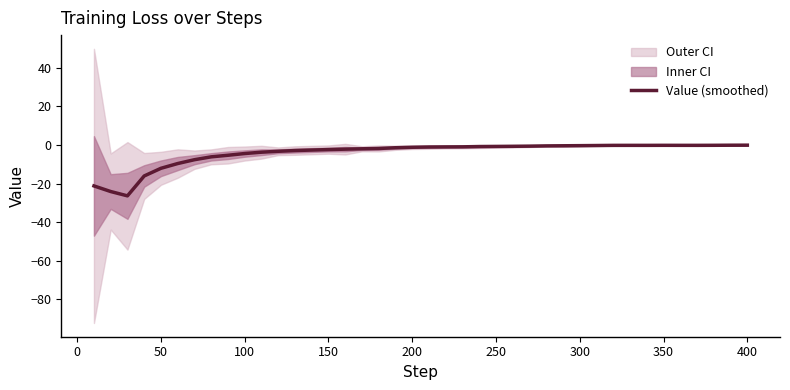

How many data points does each series have?

40